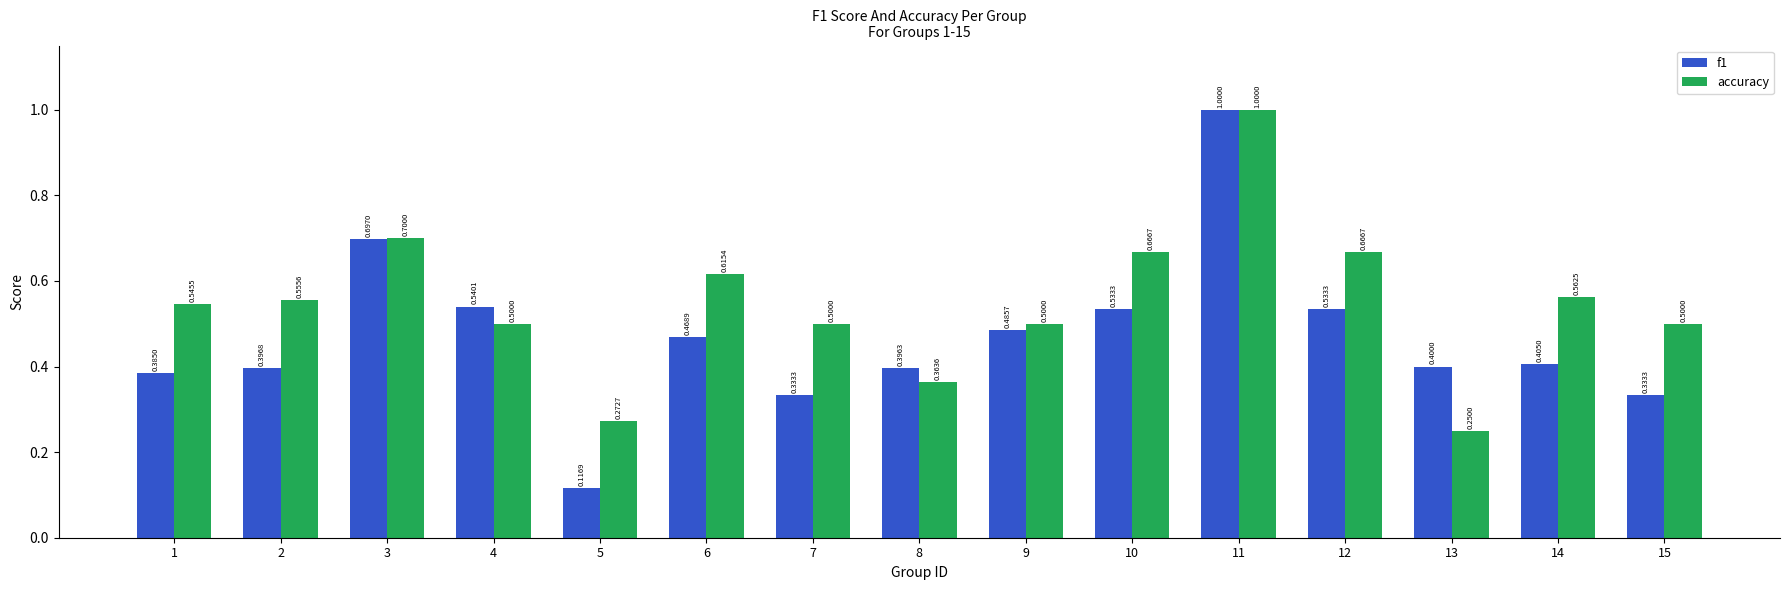

Rank the series by their average value, from lowest to highest.

f1, accuracy